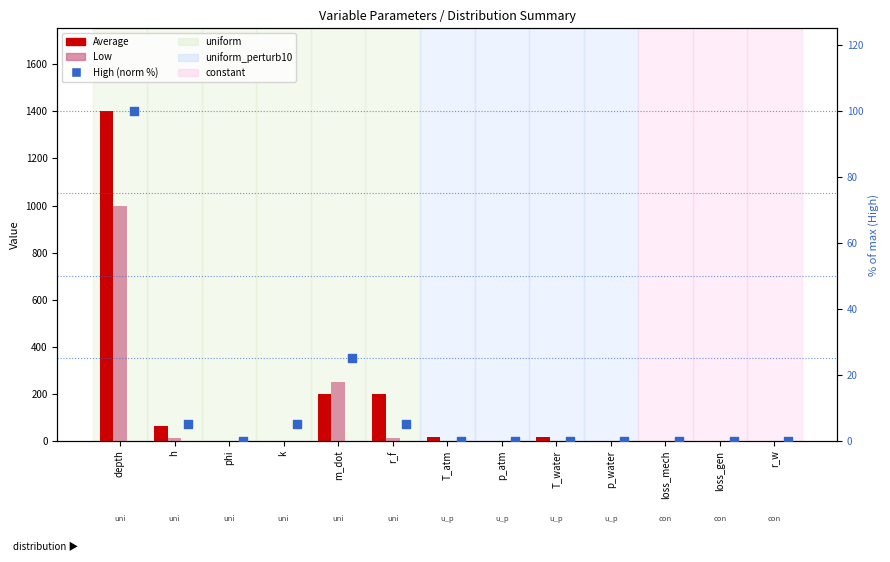

At which category is the sum across all series the highest?

depth